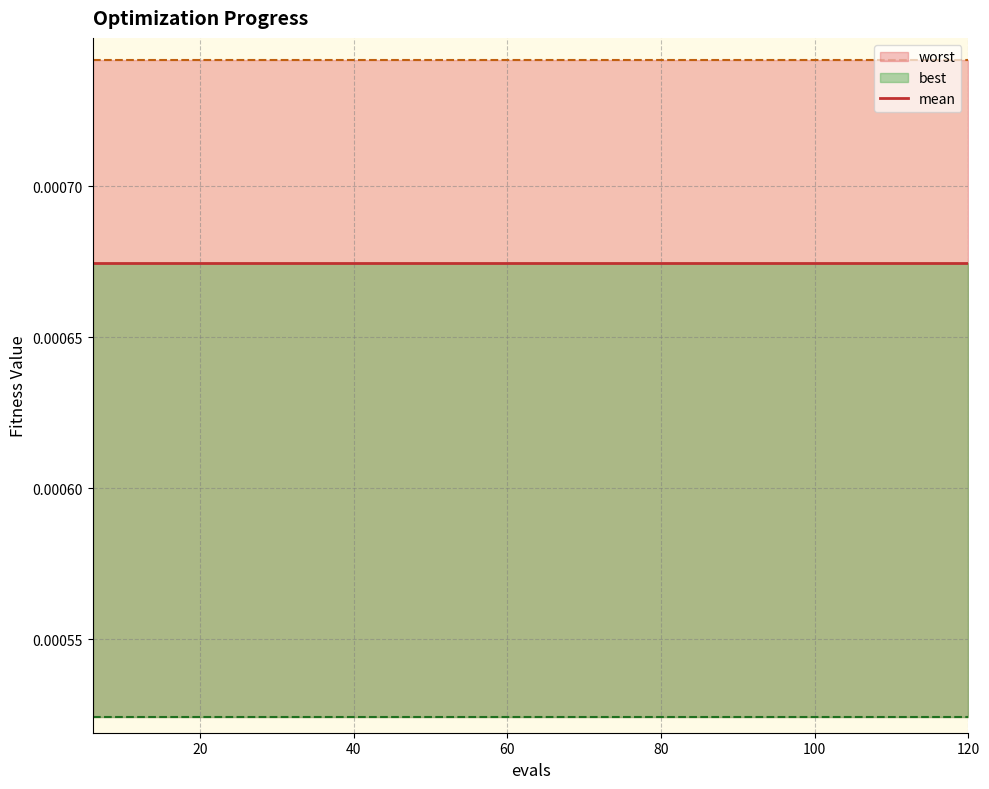

Rank the series by their average value, from highest to lowest.

worst, mean, best